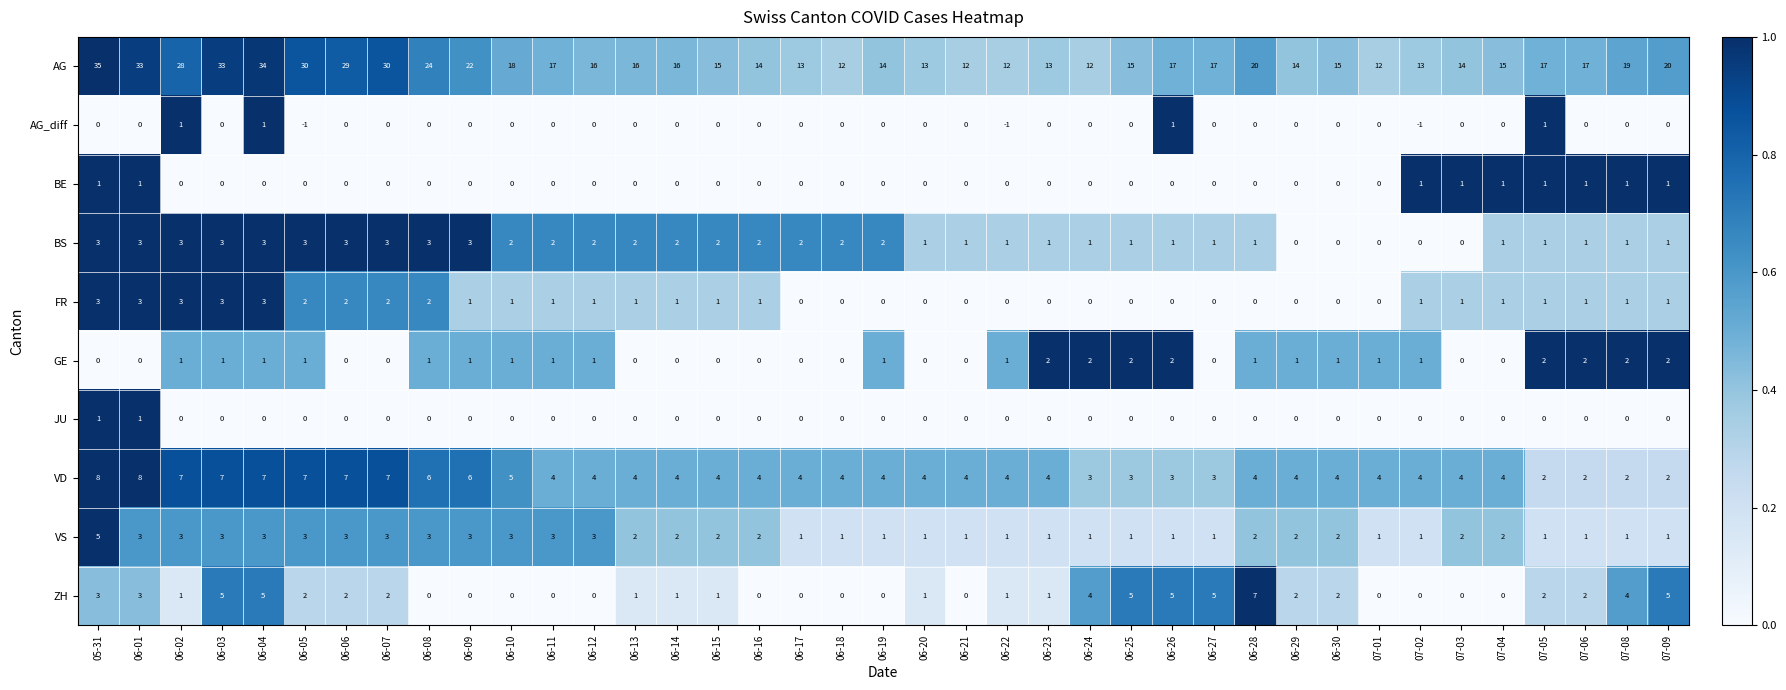

Where is VD nearest to the value 5?

06-10